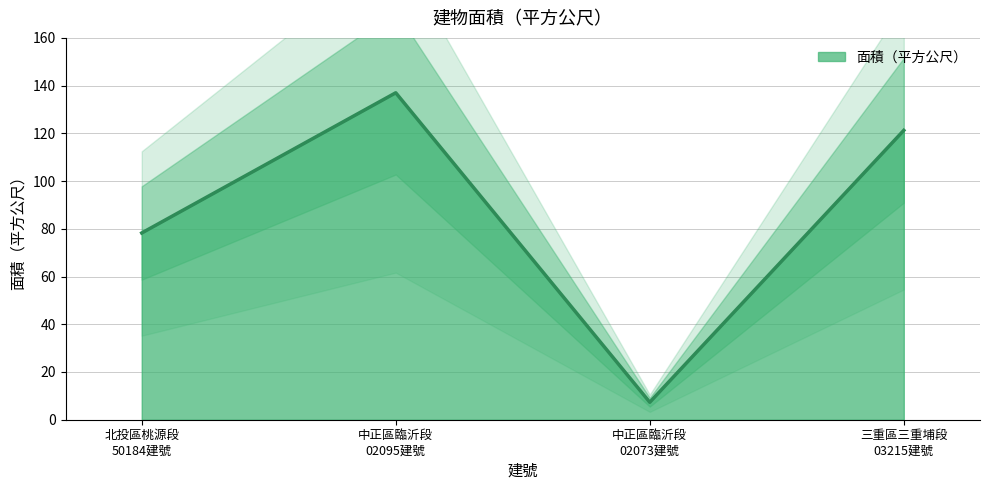

True or false: 面積（平方公尺） has more than 1 points higher than both neighbors.

False